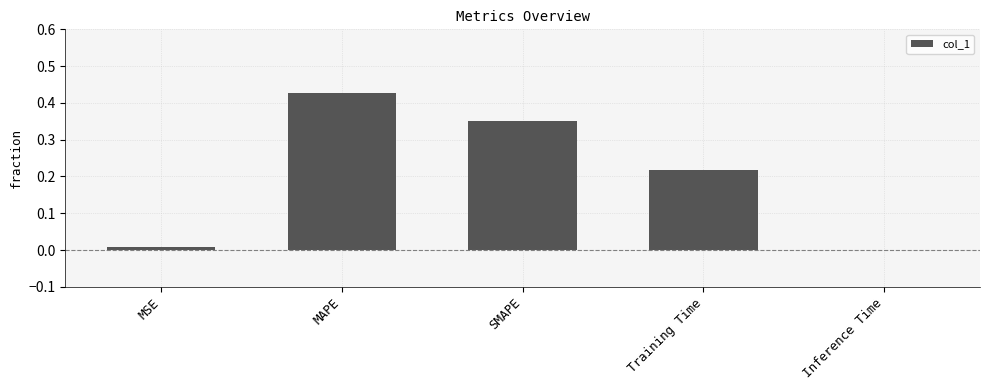

Are the bars horizontal?

No